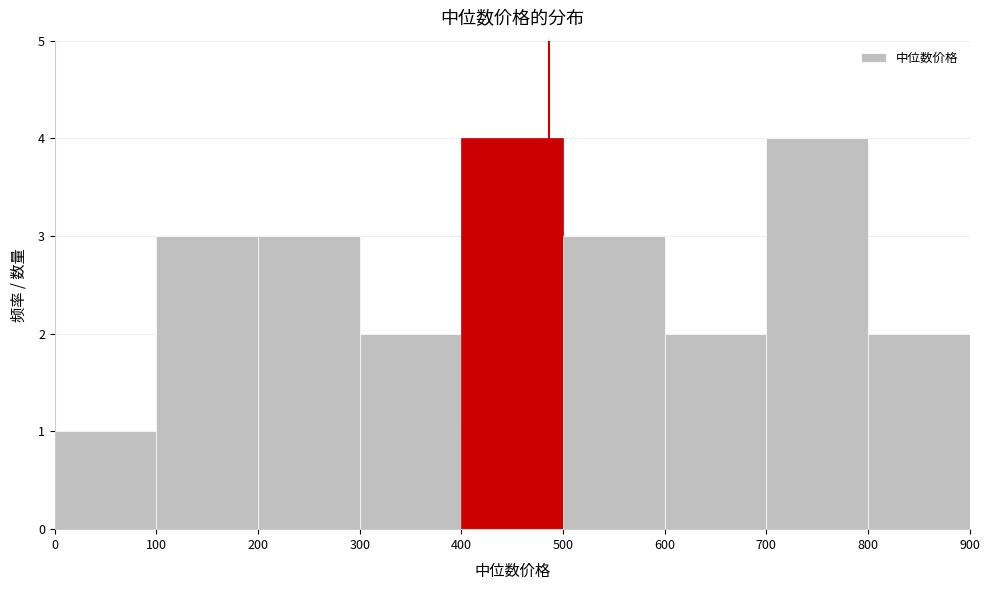

Reading left to right, transcribe this chart: for each bar, give the range it covers on the x-axis and its height. The values are not printed on the chart, so give them approximately, as read against the axis.

0 to 100: 1
100 to 200: 3
200 to 300: 3
300 to 400: 2
400 to 500: 4
500 to 600: 3
600 to 700: 2
700 to 800: 4
800 to 900: 2